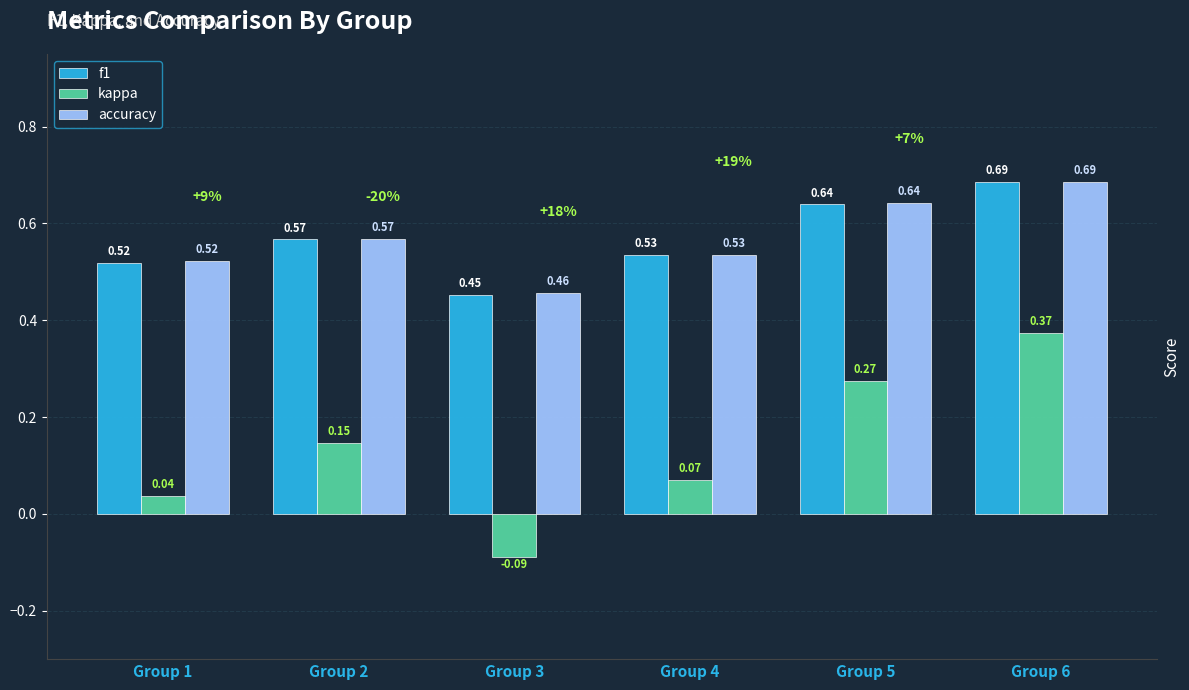

What is the sum of all kappa values?

0.8